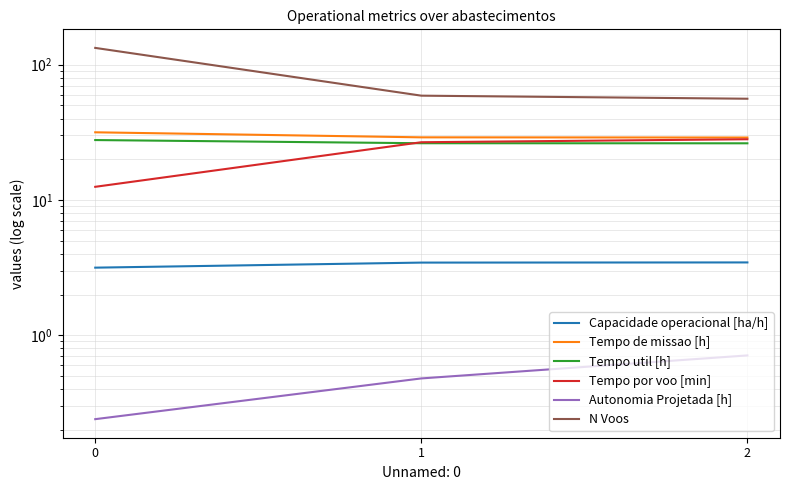

What is the difference between the Tempo por voo [min] values at 1 and 0?

14.2